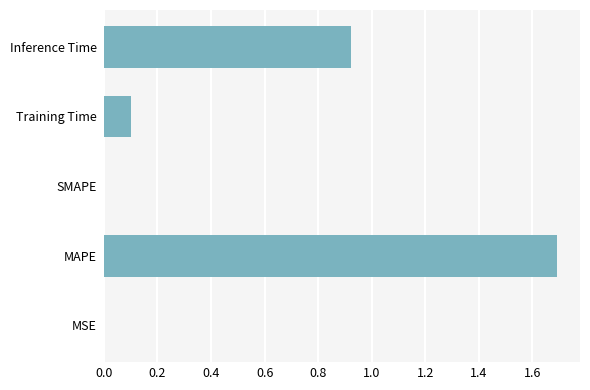

What is the sum of all values?

2.7